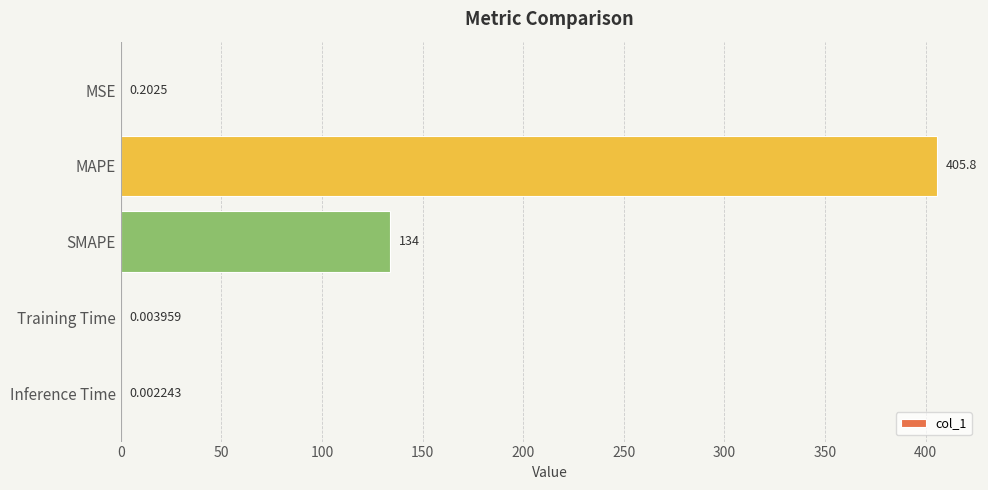

What is the sum of all values?

540.0